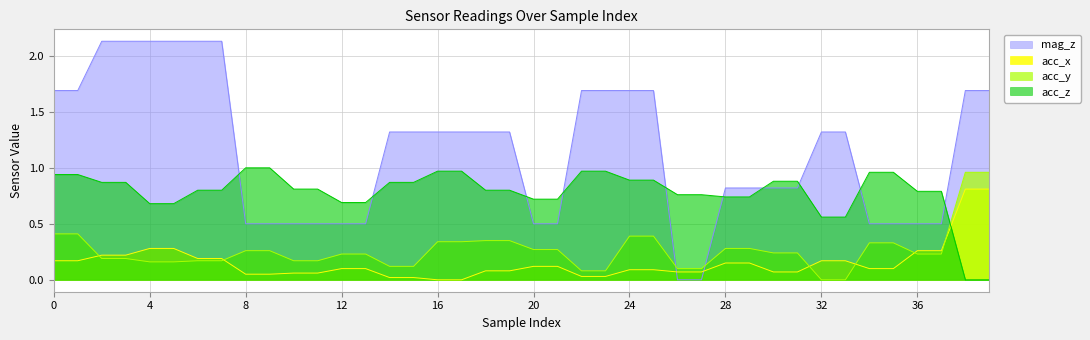

List the labels in order of acc_z value, largest first.

8, 9, 16, 17, 22, 23, 34, 35, 0, 1, 24, 25, 30, 31, 2, 3, 14, 15, 10, 11, 6, 7, 18, 19, 36, 37, 26, 27, 28, 29, 20, 21, 12, 13, 4, 5, 32, 33, 38, 39